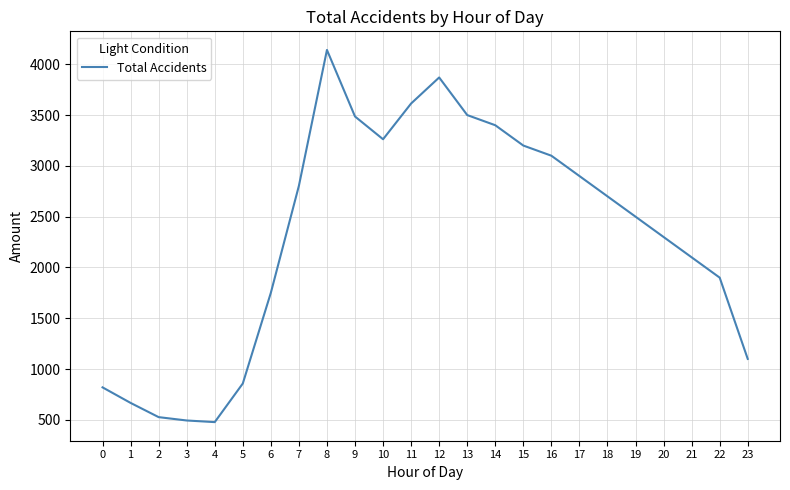

What is the minimum value shown in the chart?

478